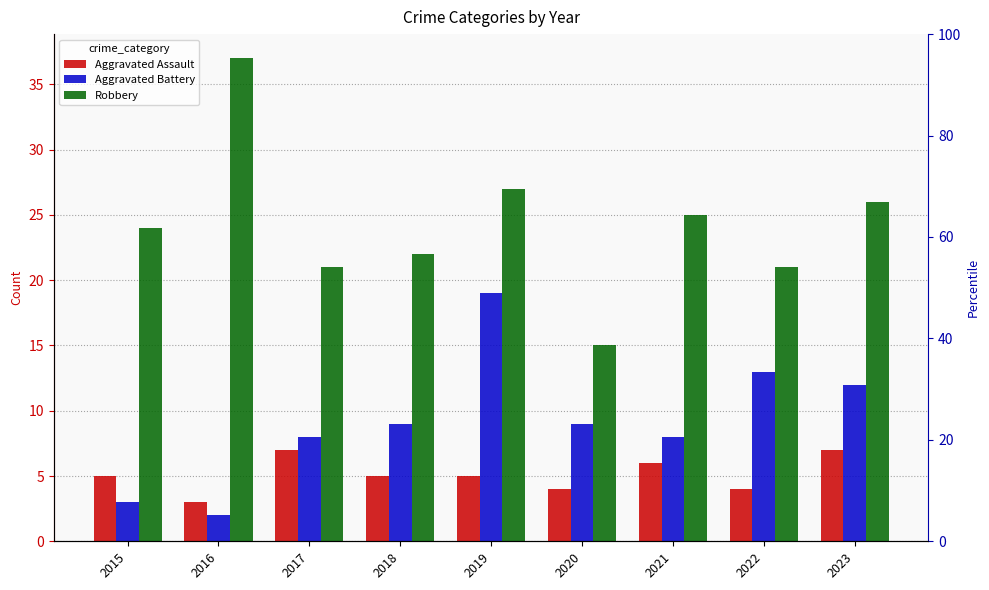

What is the total value across all series at 2023?

45